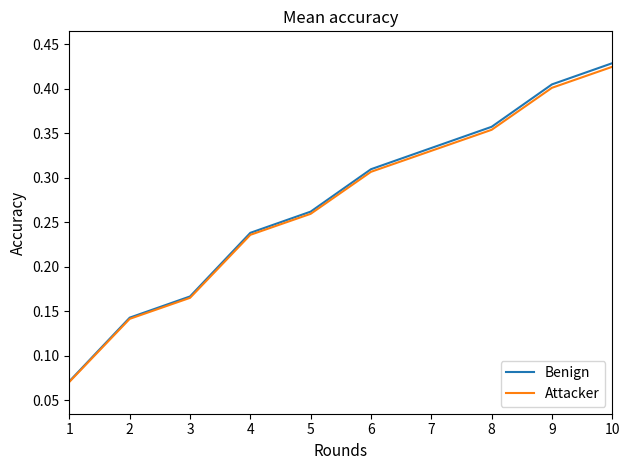

Does the chart display data point markers on the line(s)?

No